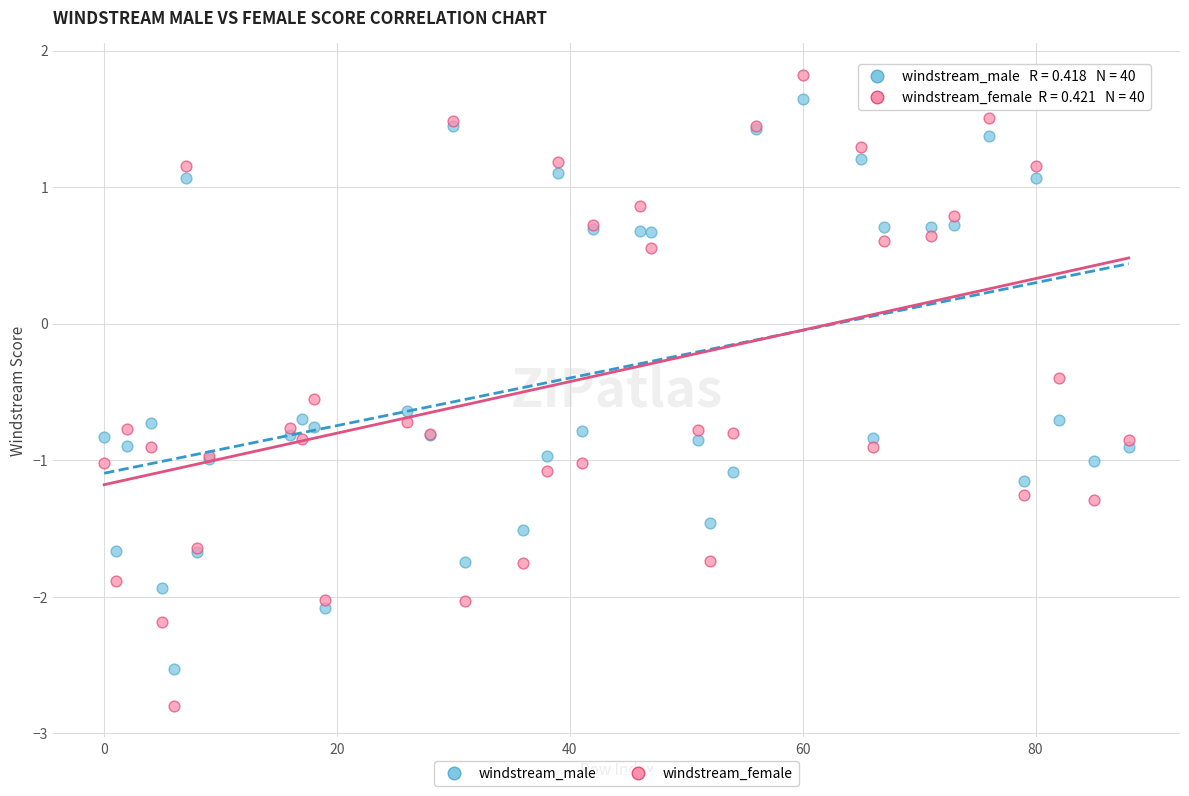

What is the X range (max minus min) for the scatter plot?

88.0